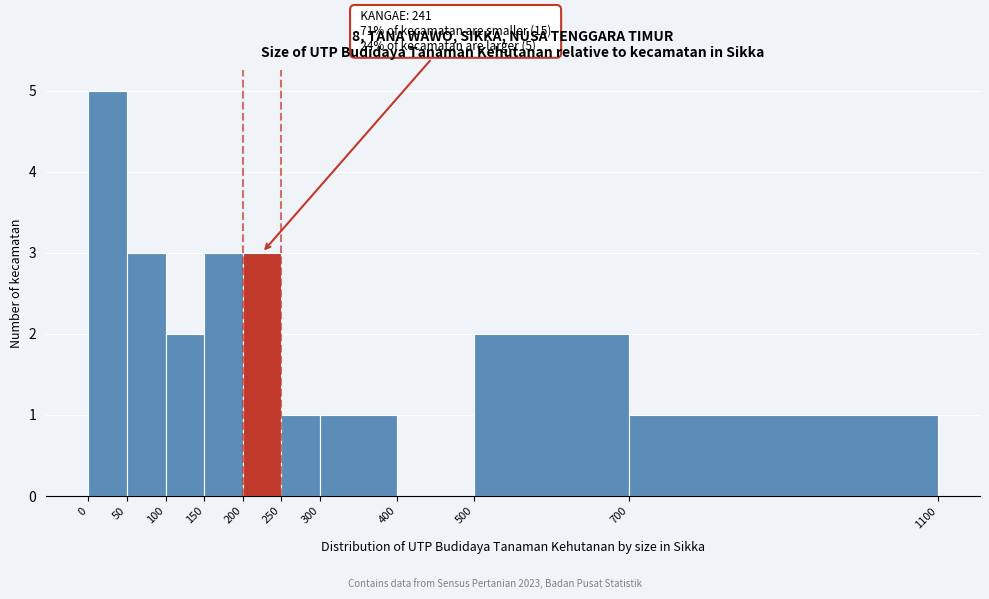

Over which range of the x-axis is the bar tallest?

0 to 50